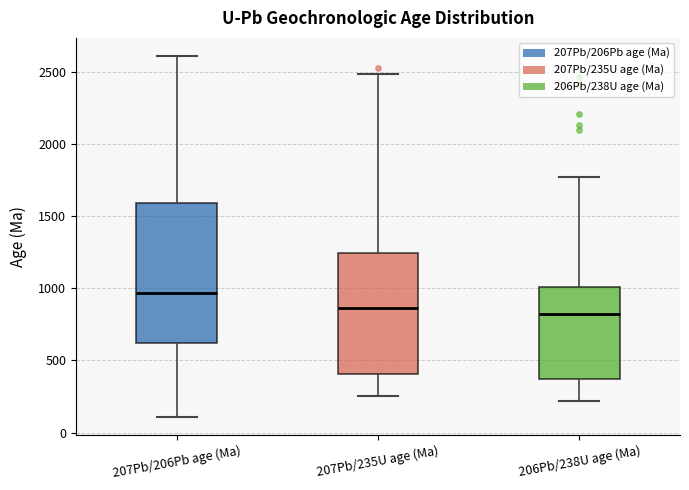

Where is the upper edge of the box for 206Pb/238U age (Ma) on the y-axis? The values are not printed on the chart, so give them approximately, as read against the axis.

1000